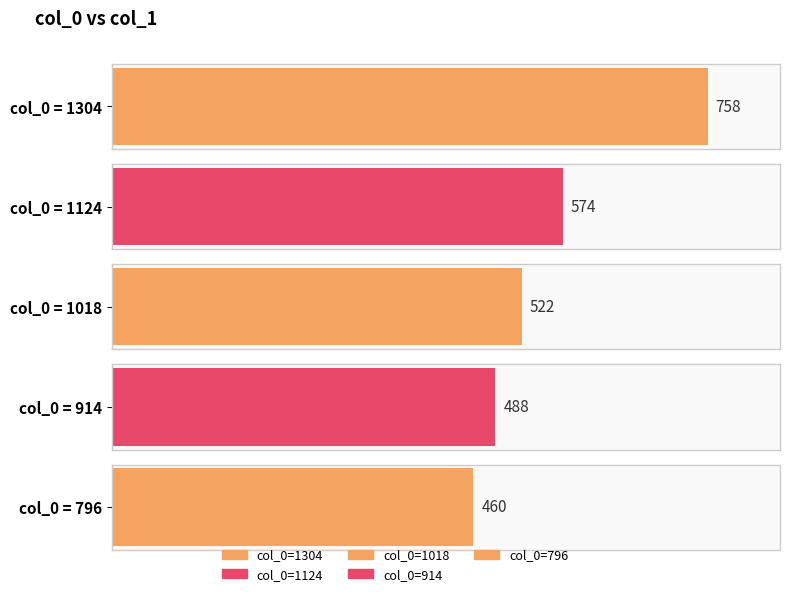

Reading right to left, list all the values displayed in this chart.

796=460	914=488	1018=522	1124=574	1304=758